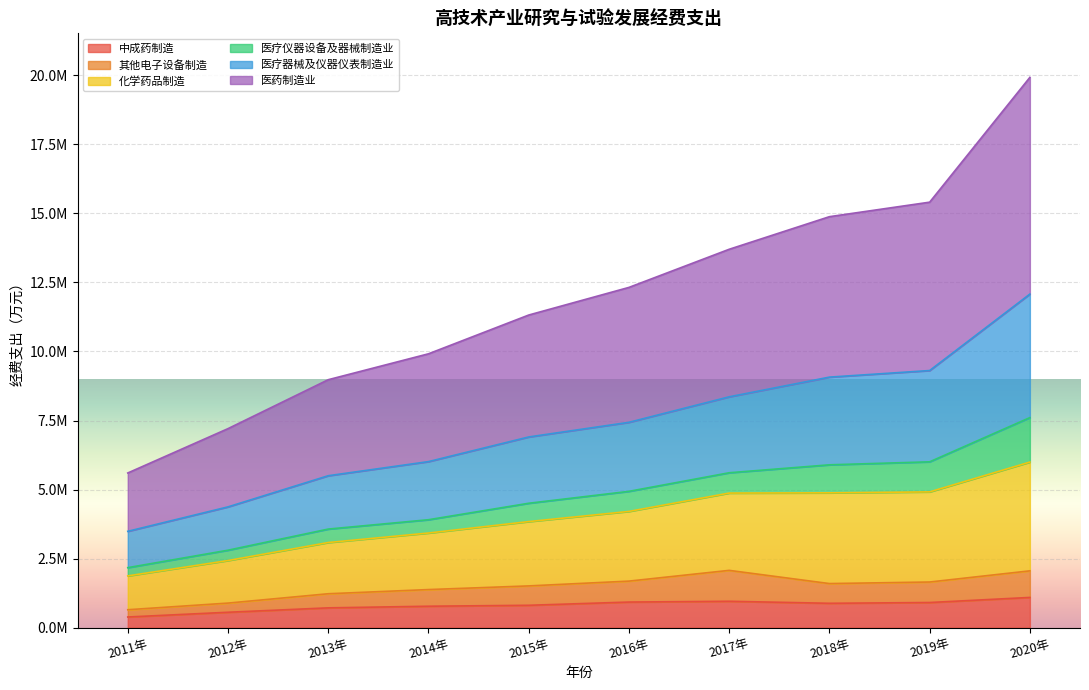

Is it true that 其他电子设备制造 equals 144155.2 at 2011年?

False